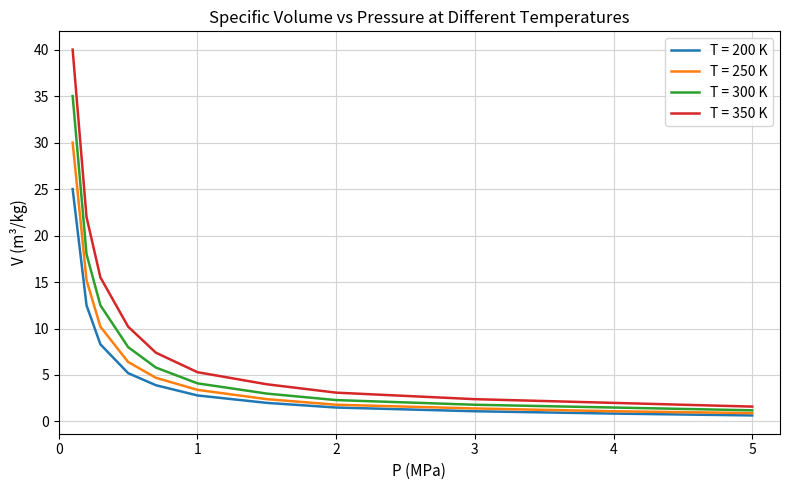

True or false: T = 350 K and T = 300 K intersect in this chart.

False